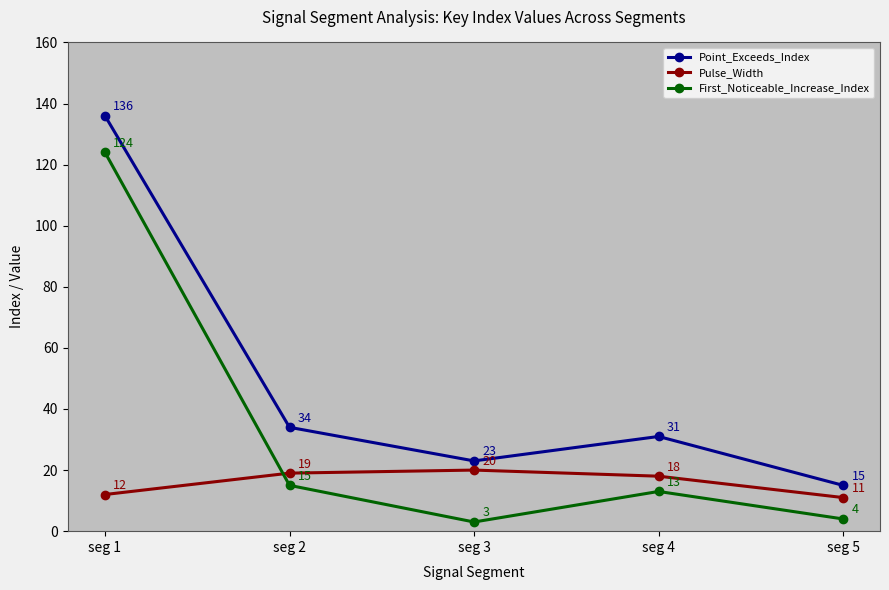

At which category is the sum across all series the highest?

seg 1